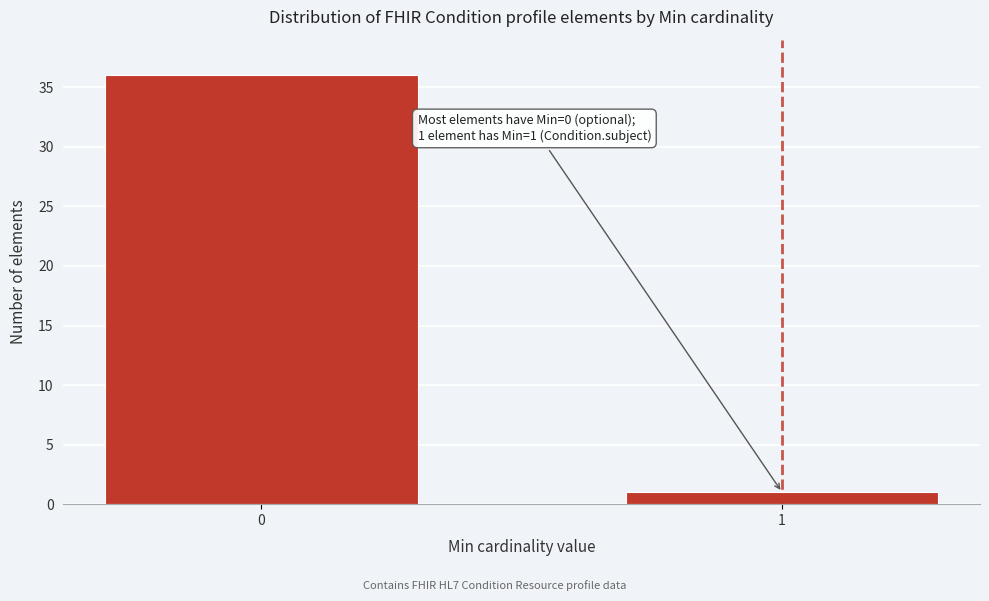

Reading left to right, extract all data points from this chart.

0=36	1=1